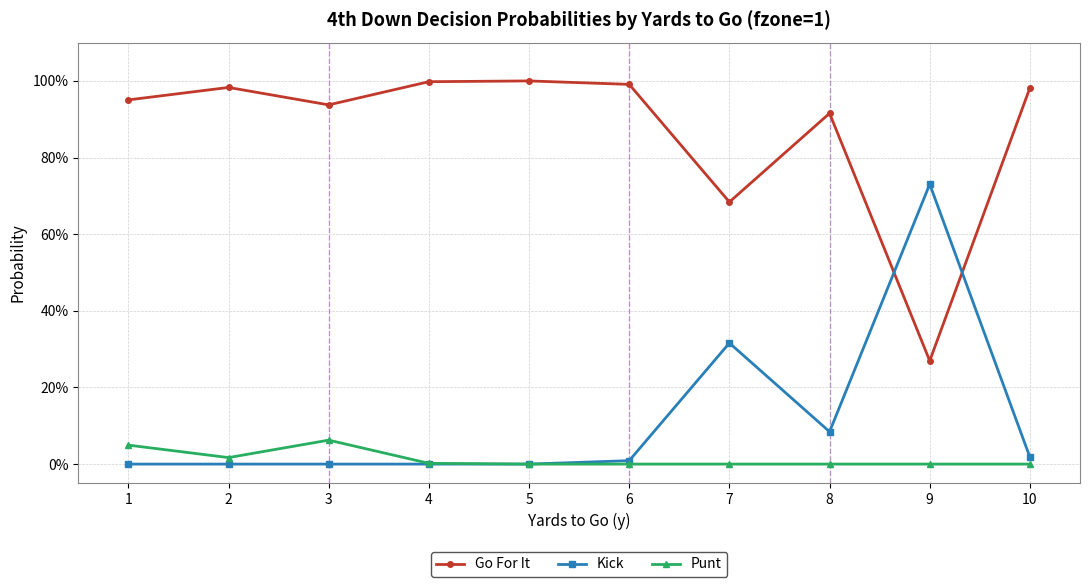

Rank the series at 1 from highest to lowest value.

Go For It, Punt, Kick